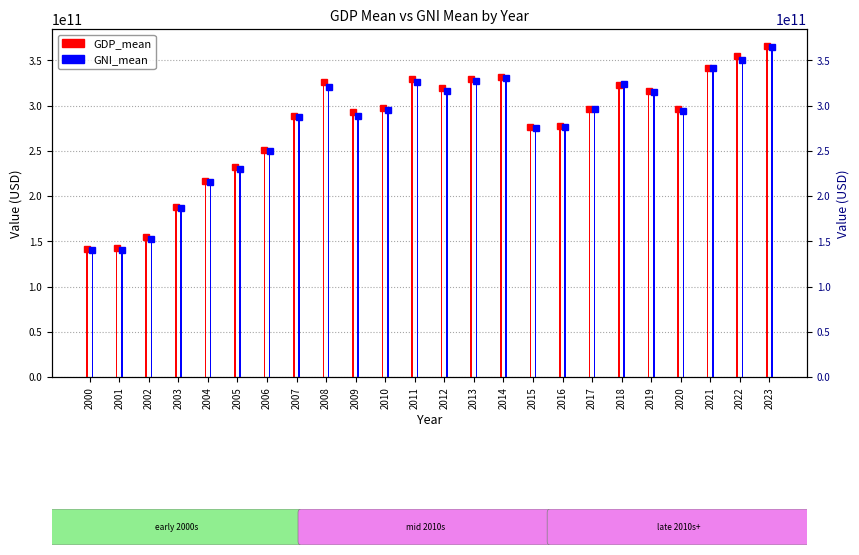

Reading left to right, list all the values displayed in this chart.

GDP_mean: 141553193169.7	142657603288.5	155216982026.2	188339573544.4	217025872556.6	231622022418.4	250386964871.1	288438850777.3	326331096672.4	292271557745.0	297776420064.9	329070305269.4	319514929202.2	329421281510.3	331107666465.5	276508664291.9	277607767207.9	296173535861.4	322912959938.0	315923661319.3	296044450804.1	341297844898.7	354750520679.5	366220579783.9
GNI_mean: 140300040312.0	140800249458.8	152987068930.3	186512295010.9	215212600387.5	230285188452.0	249679101520.0	286807615395.2	320494064682.6	288744133961.7	295575490744.1	325785602941.6	316499888170.2	326951076256.1	329916761119.0	275109014210.4	276396830937.7	295930812310.7	323538909657.8	314700965387.1	294349918933.9	341143009031.8	350152835612.5	364182366650.0